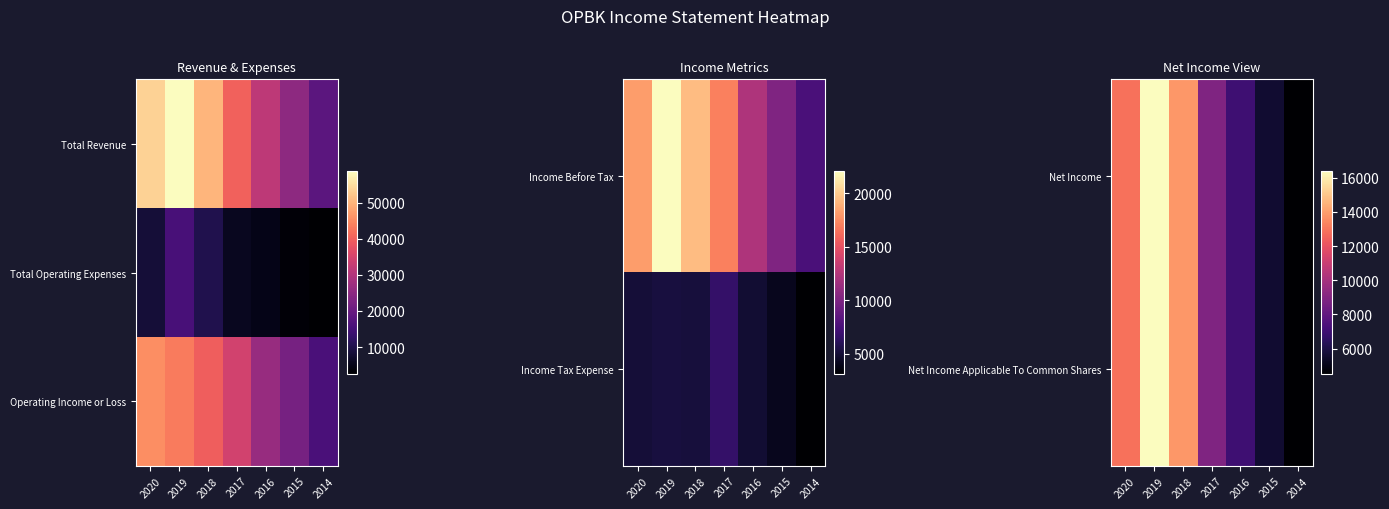

What is the spread (max minus min) of values at 2015?

16400